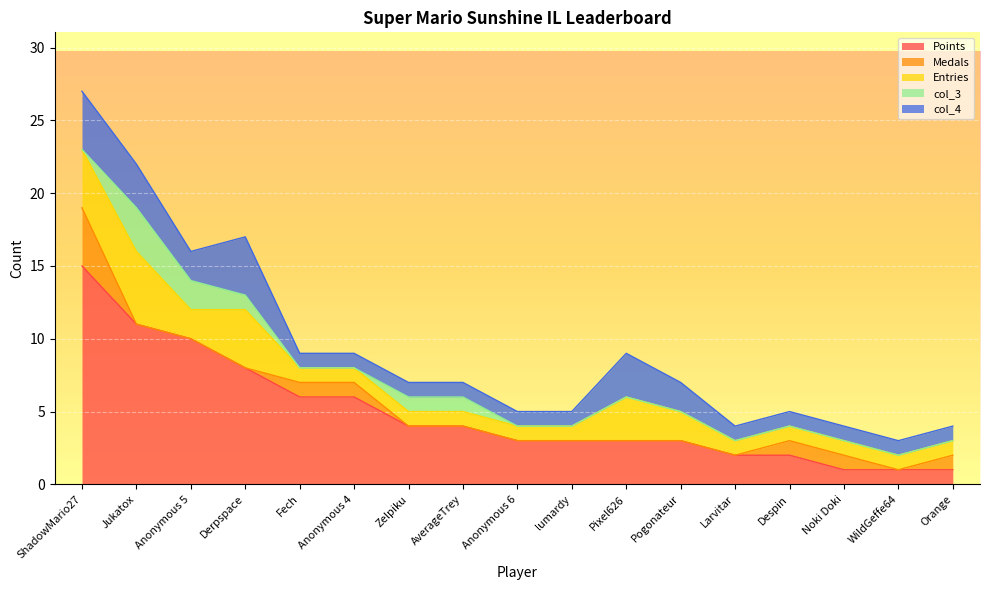

Count the col_3 values in the range 0 to 1.

15